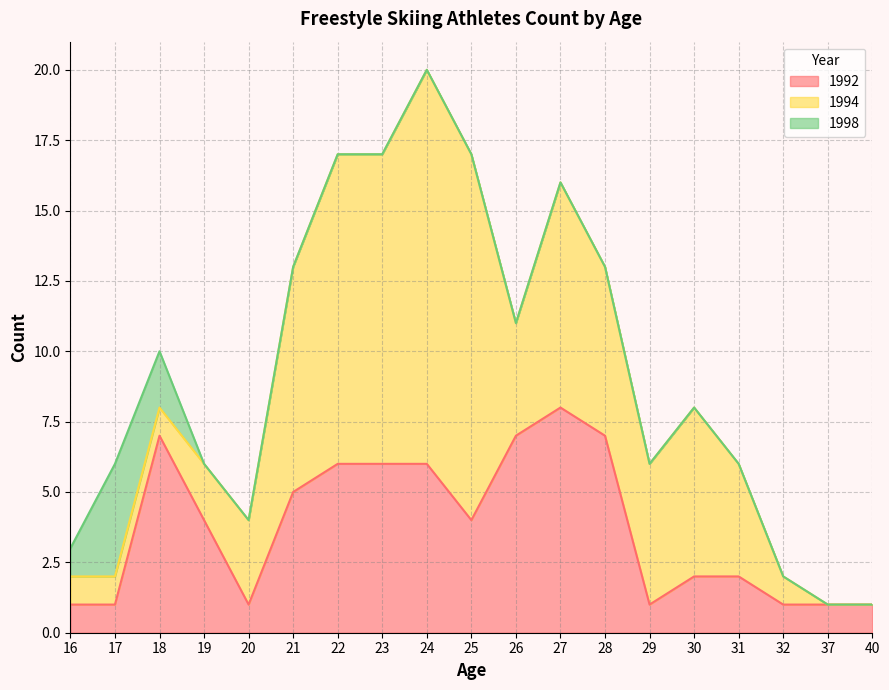

What are all the series names shown in the legend?

1992, 1994, 1998